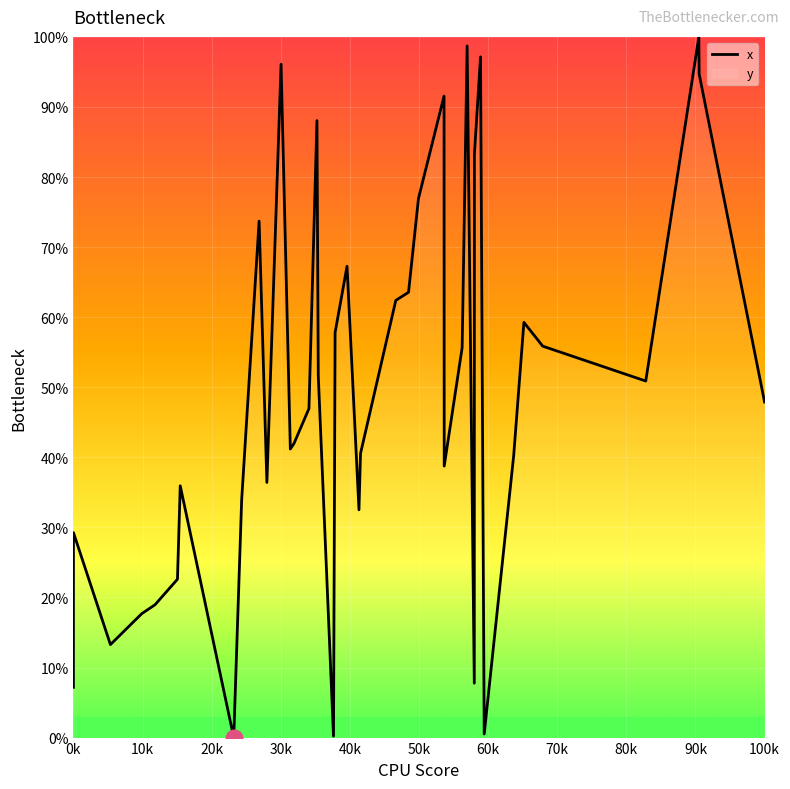

What is the greatest value displayed?

100.0